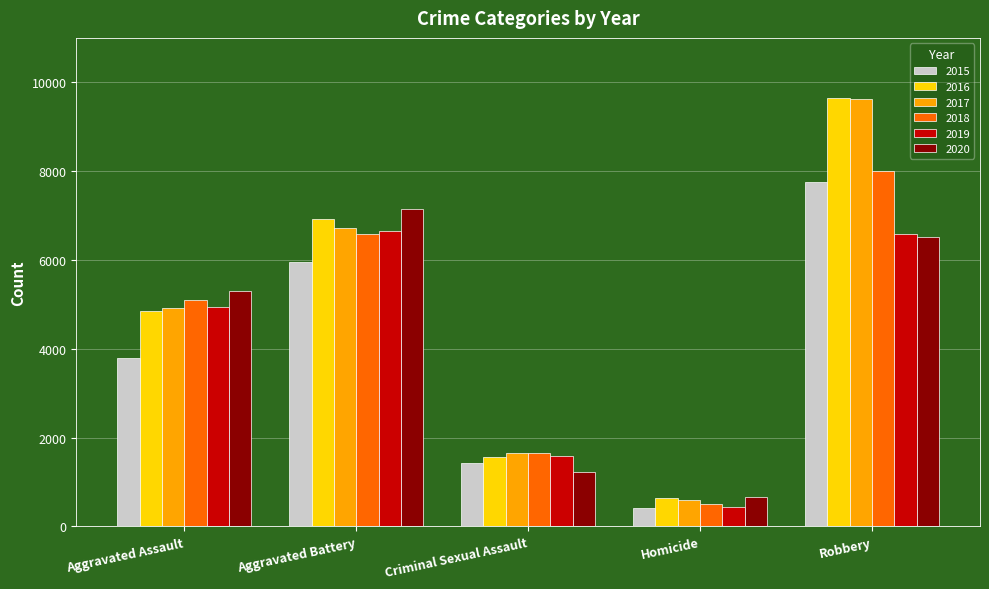

The 2018 series shows 2729 at Aggravated Assault. True or false?

False